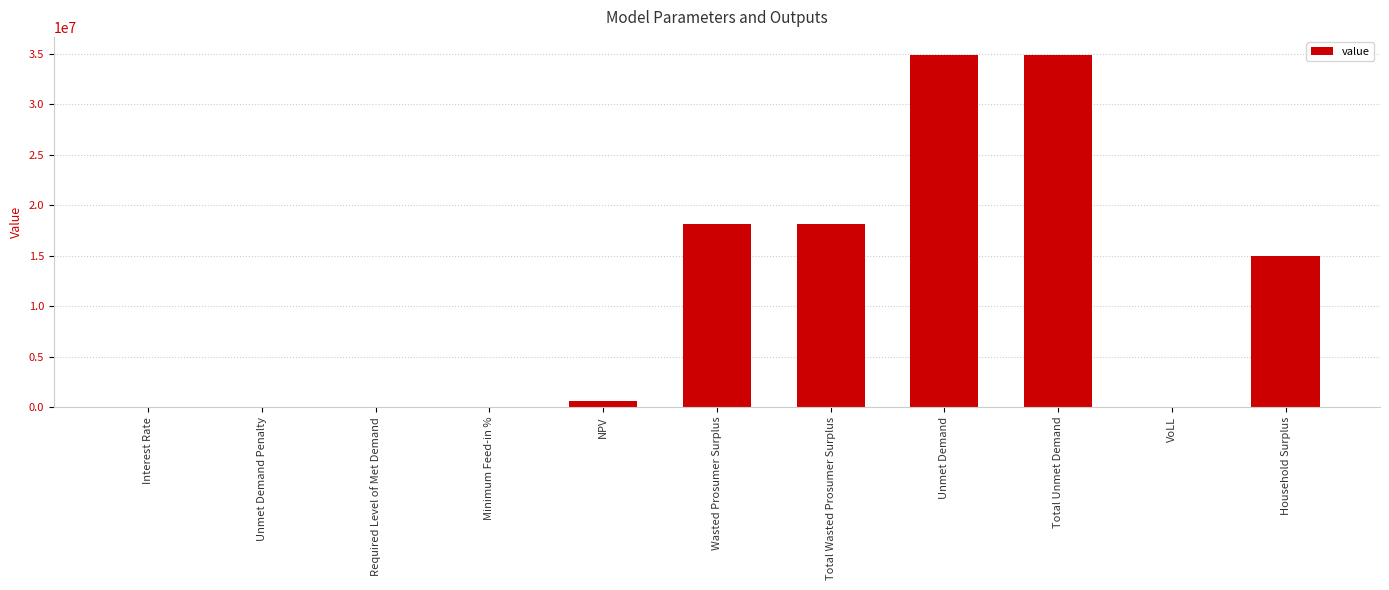

How many values exceed 594991?

6